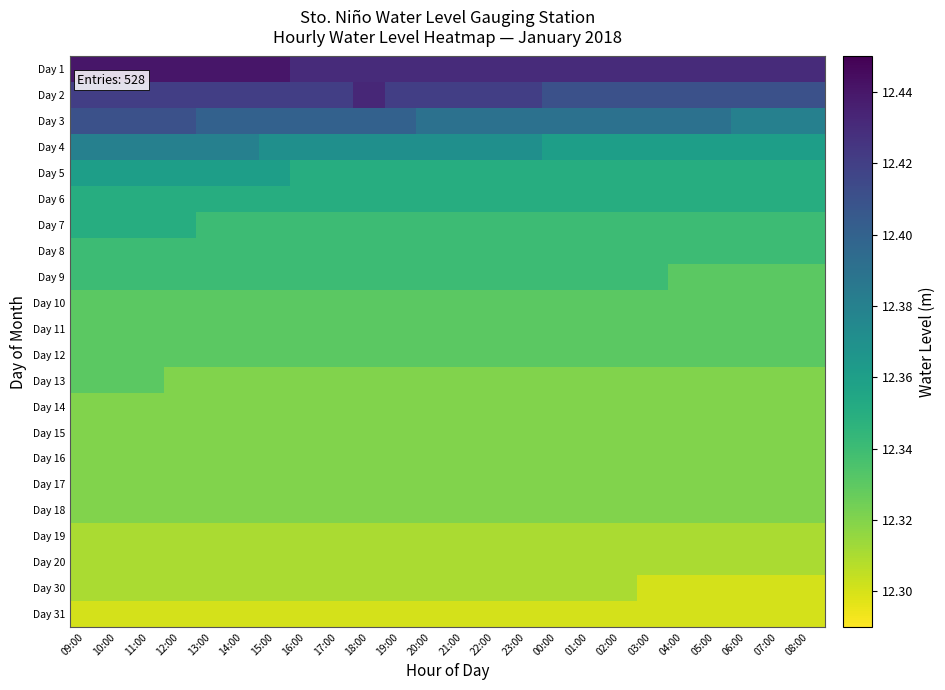

List the series in order of their peak value, lowest first.

Day 31, Day 19, Day 20, Day 30, Day 14, Day 15, Day 16, Day 17, Day 18, Day 10, Day 11, Day 12, Day 13, Day 8, Day 9, Day 6, Day 7, Day 5, Day 4, Day 3, Day 2, Day 1